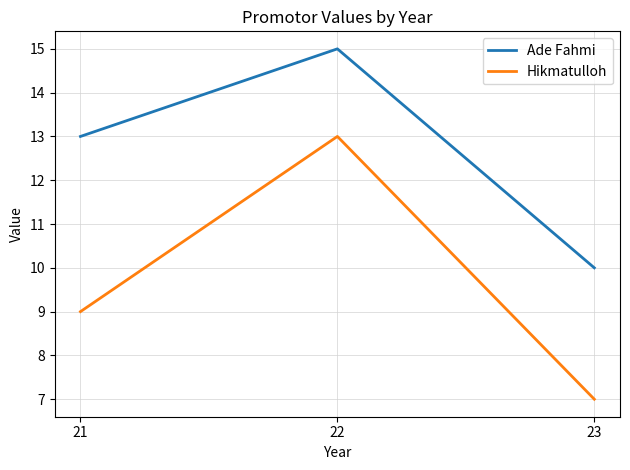

Reading left to right, what are all the values shown in this chart?

Ade Fahmi: 21=13	22=15	23=10
Hikmatulloh: 21=9	22=13	23=7